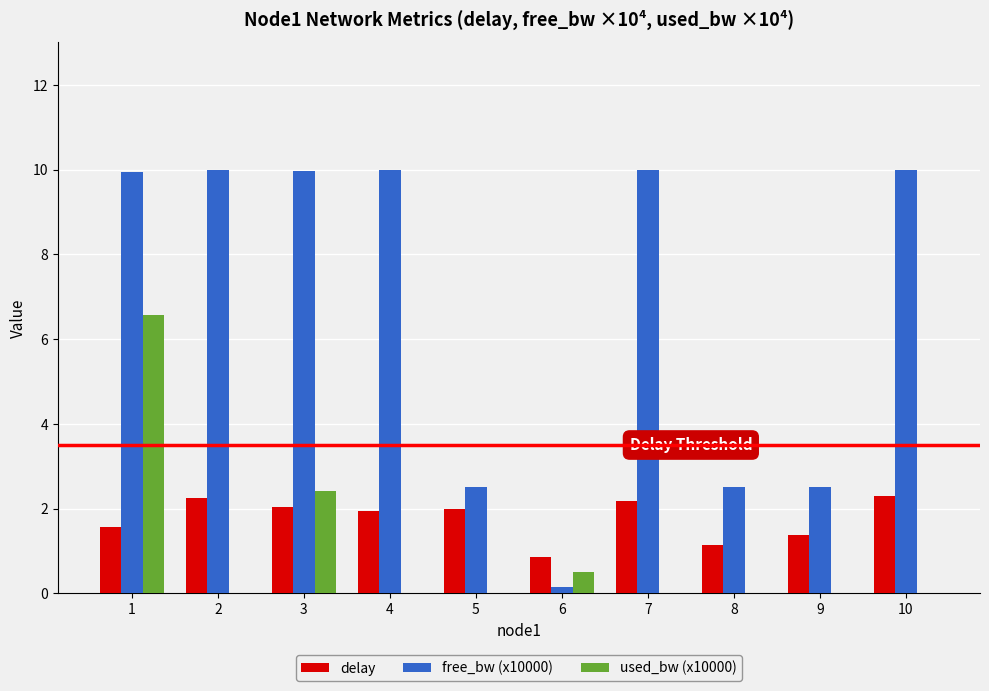

Are the bars horizontal?

No